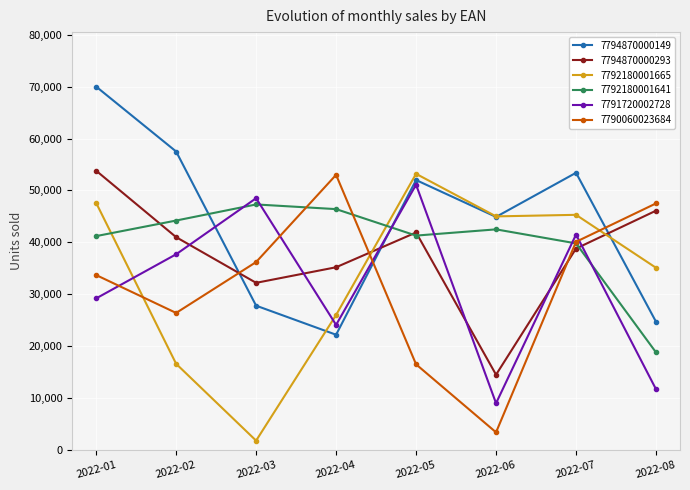

How many interior local peaks does the 7792180001641 series have?

2